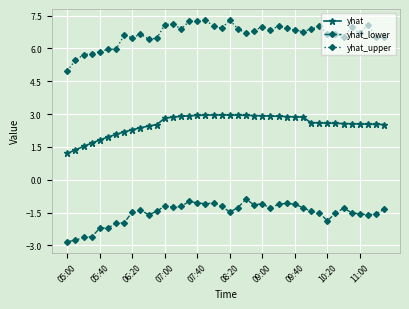

List the series in order of their overall mean, highest first.

yhat_upper, yhat, yhat_lower